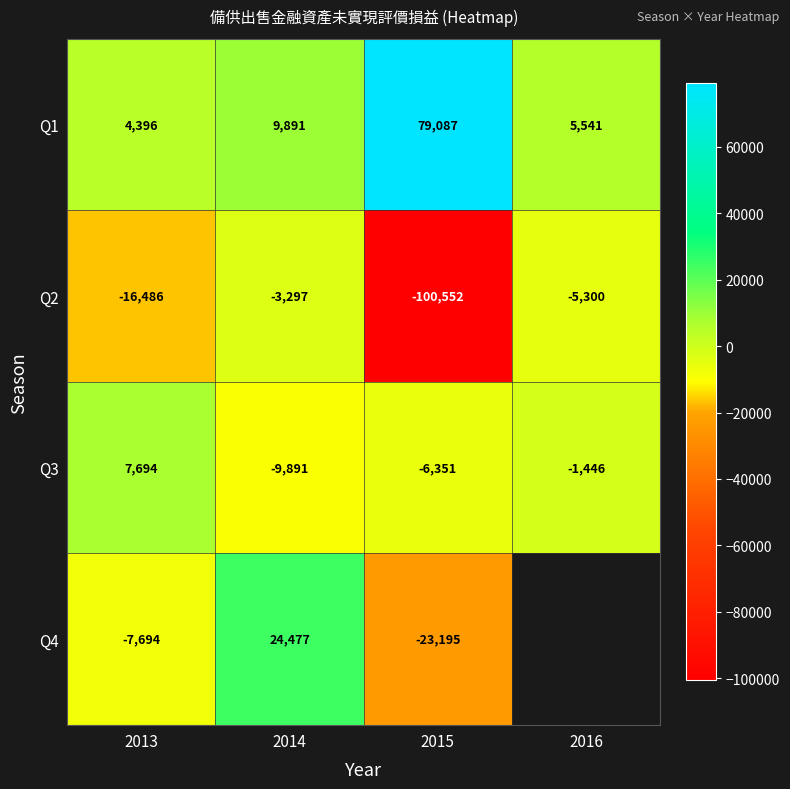

What is the difference between the highest and lowest values at 2013?

24180